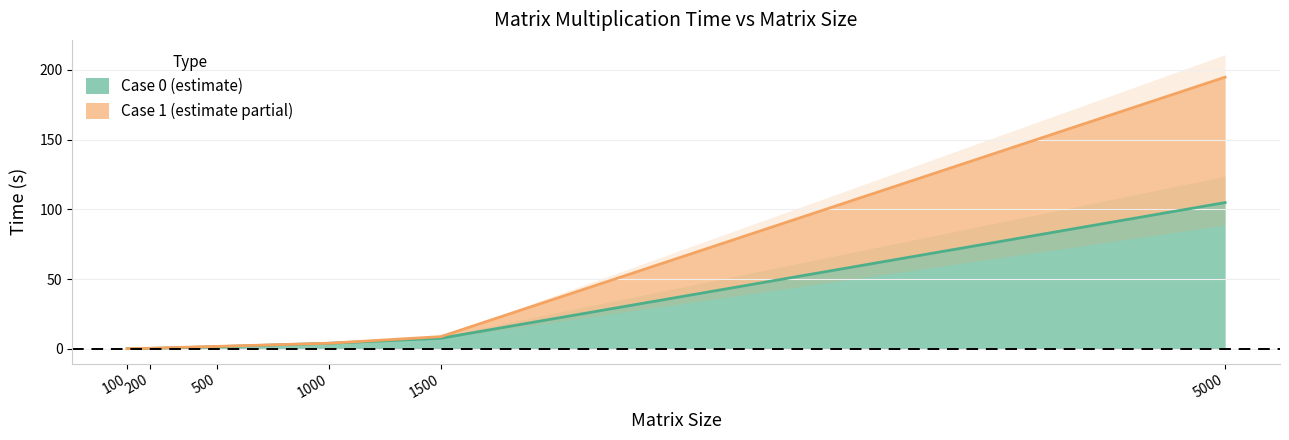

What is the average value of the case_1 series?

35.0